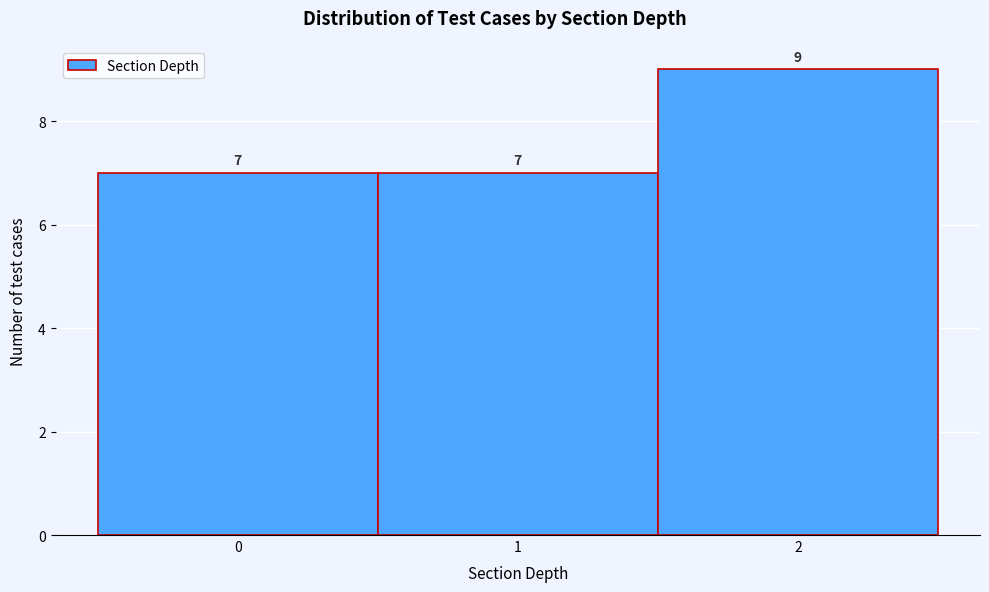

How tall is the bar that spans 1.5 to 2.5 on the x-axis?

9